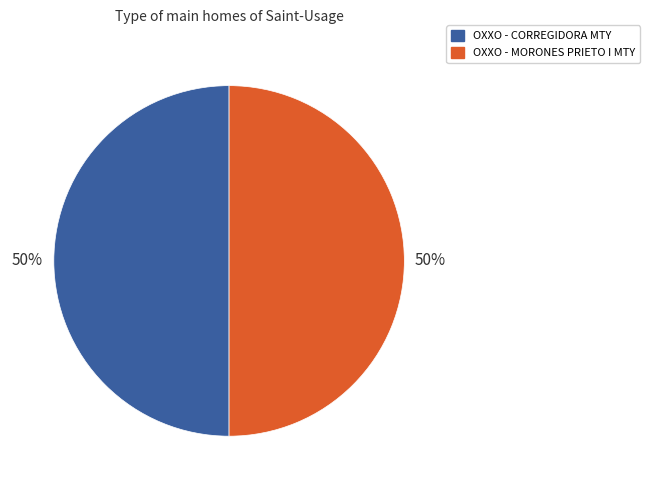

Approximately how many times larger is the value at OXXO - MORONES PRIETO I MTY compared to OXXO - CORREGIDORA MTY?

1.0